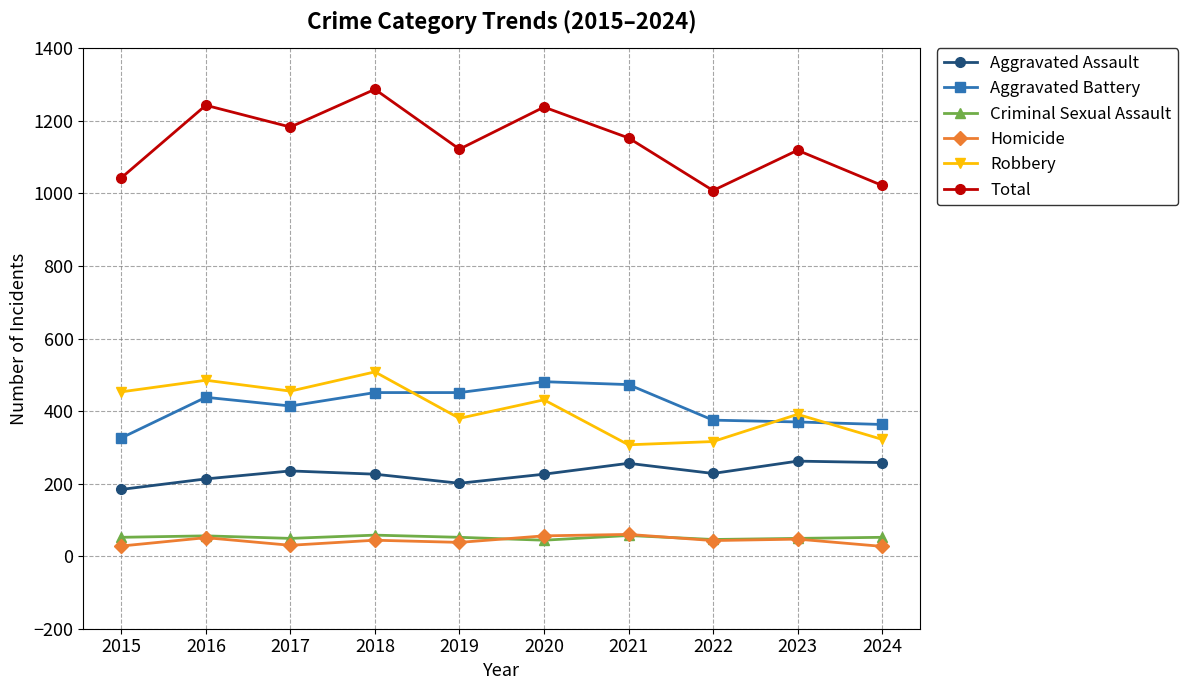

The Total series shows 595 at 2020. True or false?

False